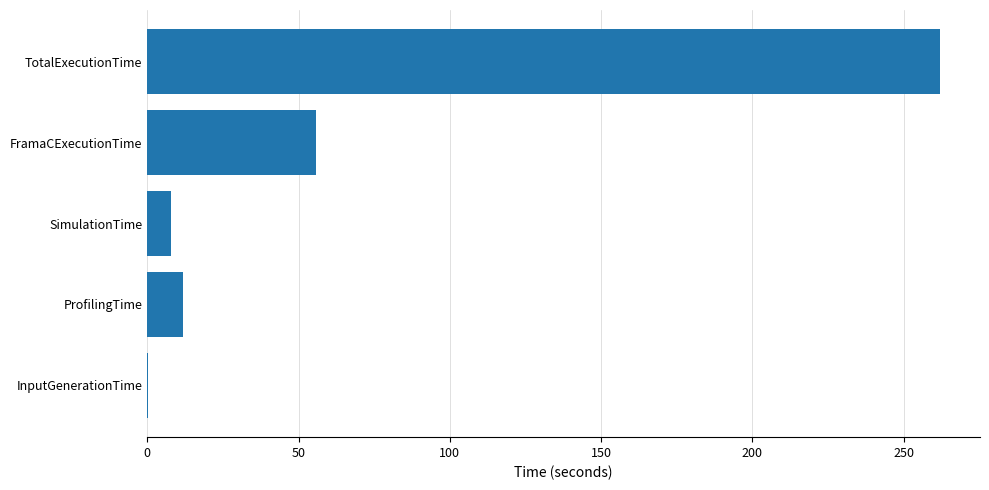

Are the bars horizontal?

Yes